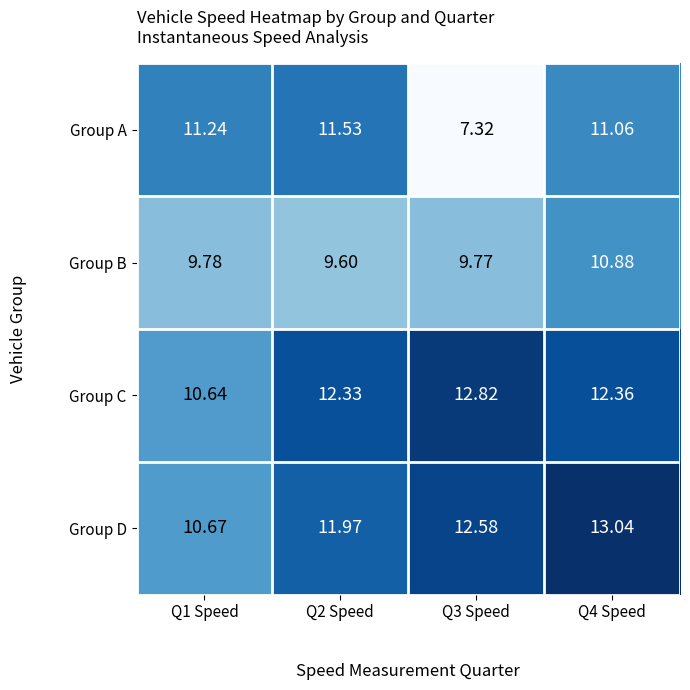

How many series are shown in this chart?

4